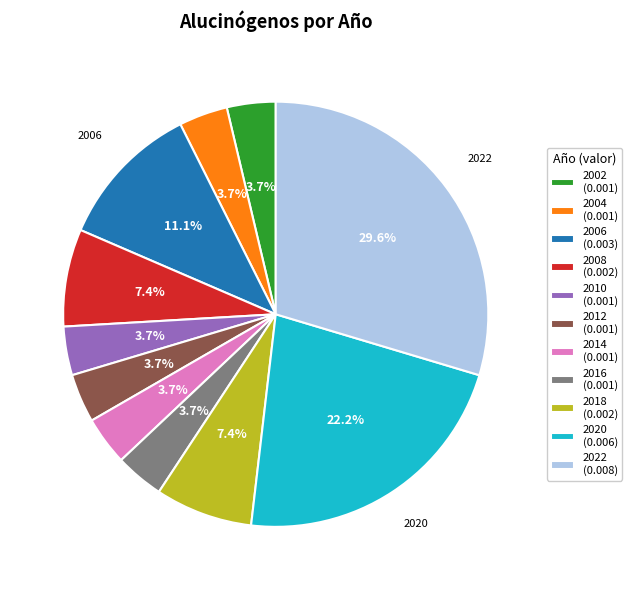

The 2002 slice represents 4% of the pie. True or false?

True